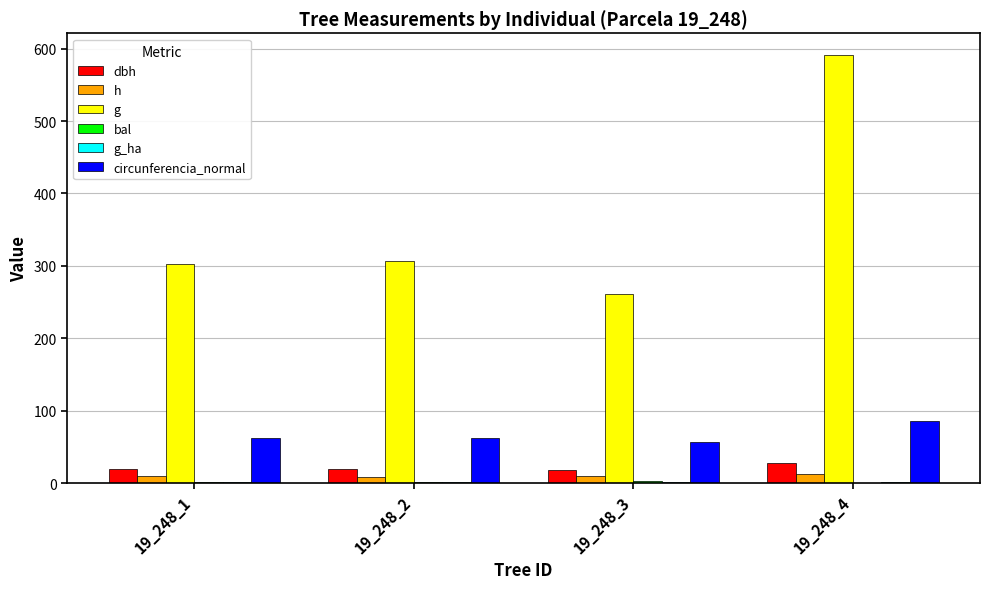

Count the number of data series in this chart.

6